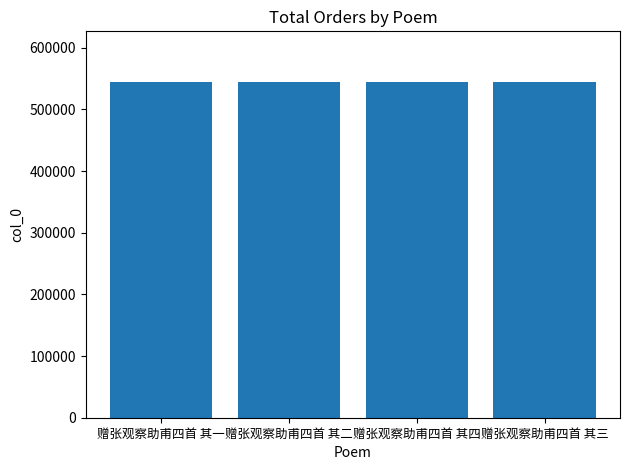

What is the smallest value displayed?

544972